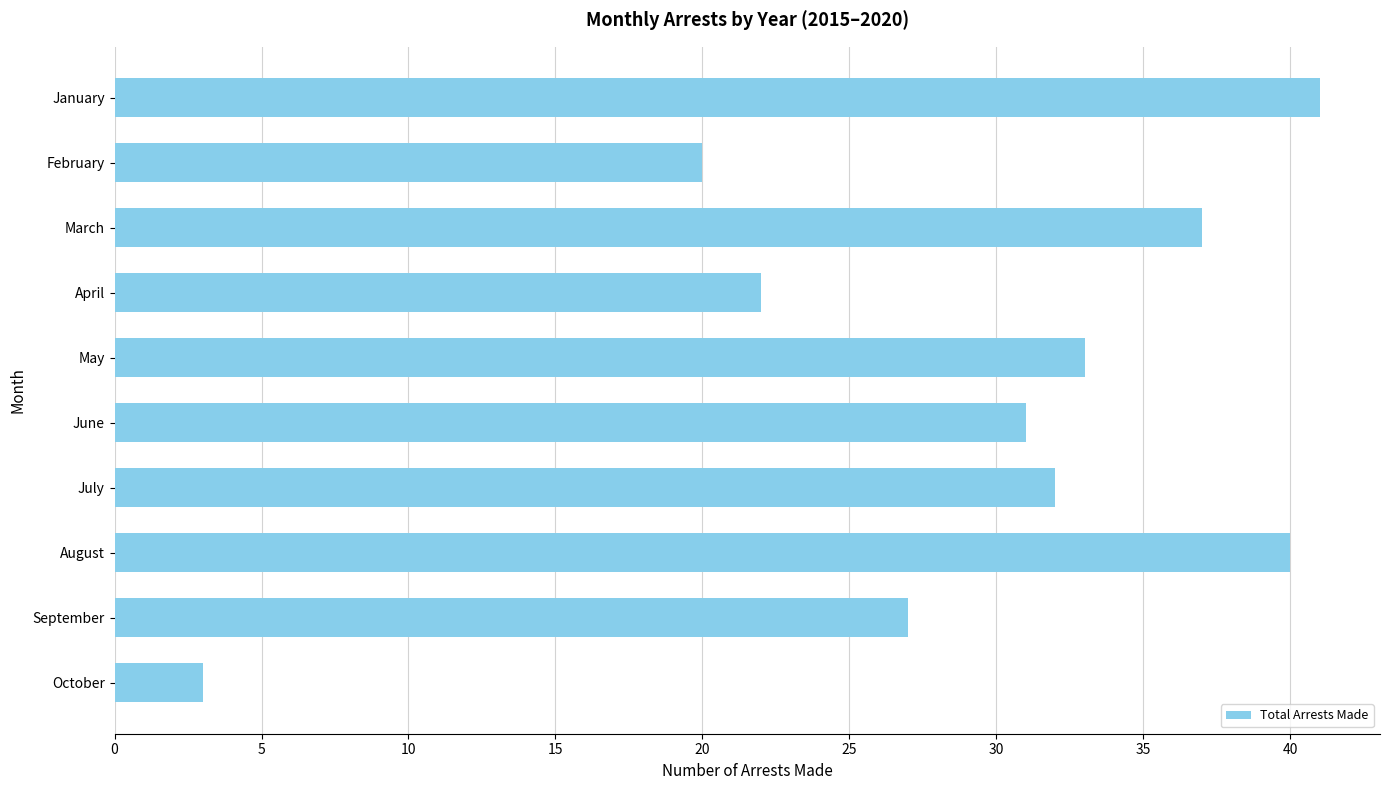

Reading top to bottom, transcribe all the data shown in this chart.

41	20	37	22	33	31	32	40	27	3